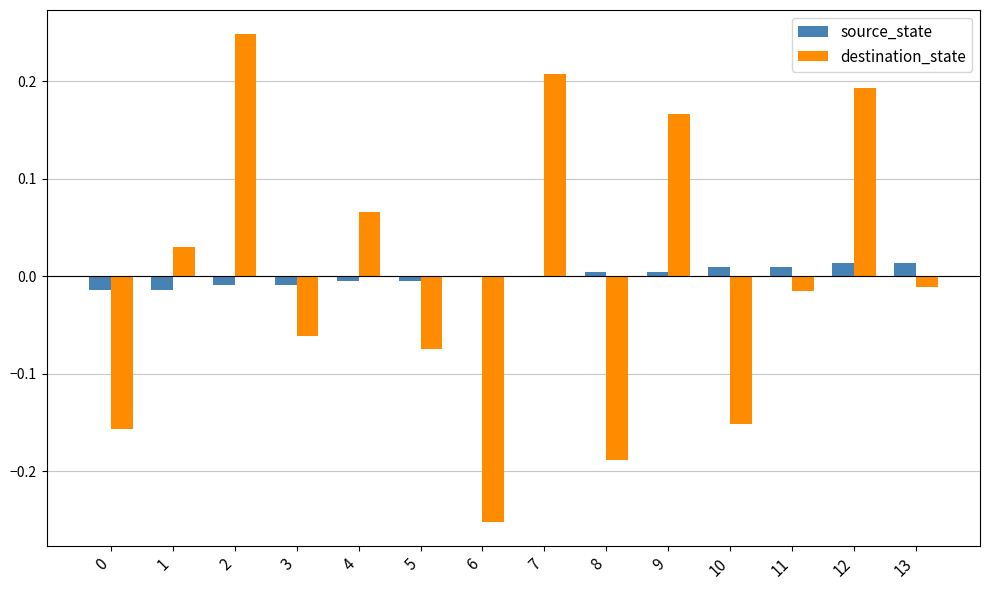

Is the value of destination_state at 10 greater than the value of source_state at 5?

No